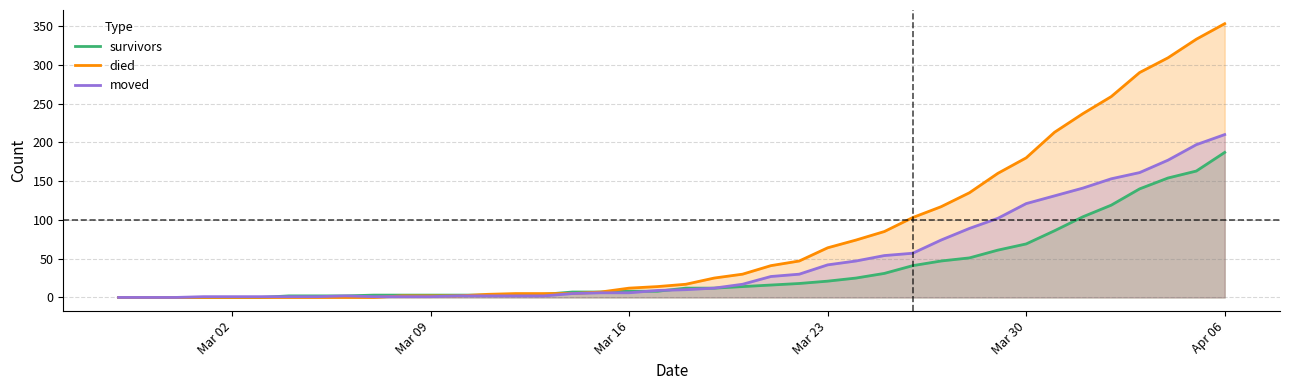

Does the chart have visible grid lines?

Yes